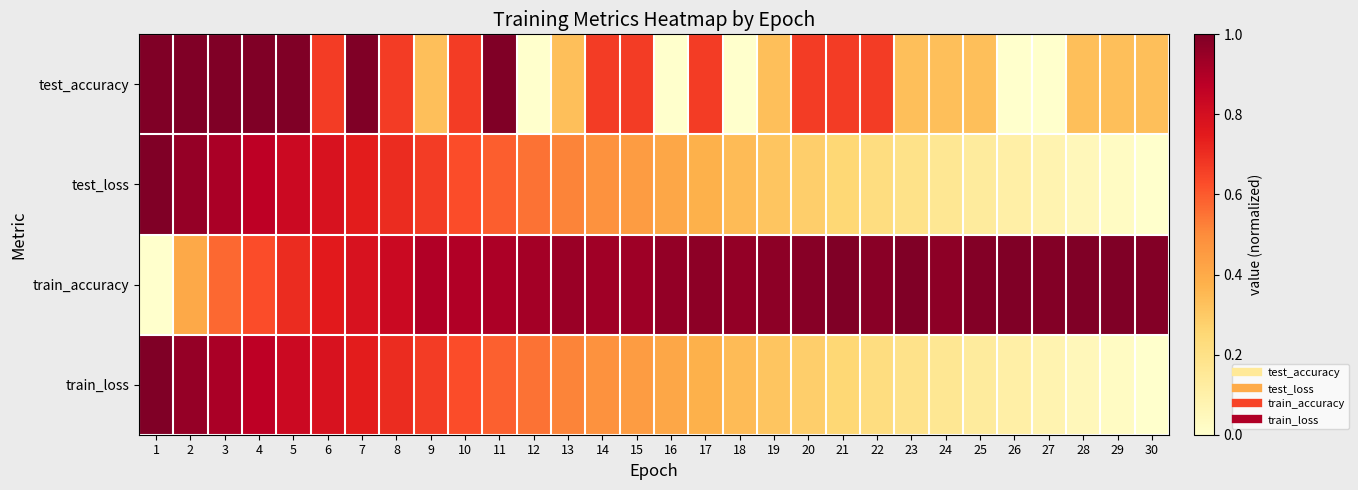

Between 25 and 4, which is larger?

4